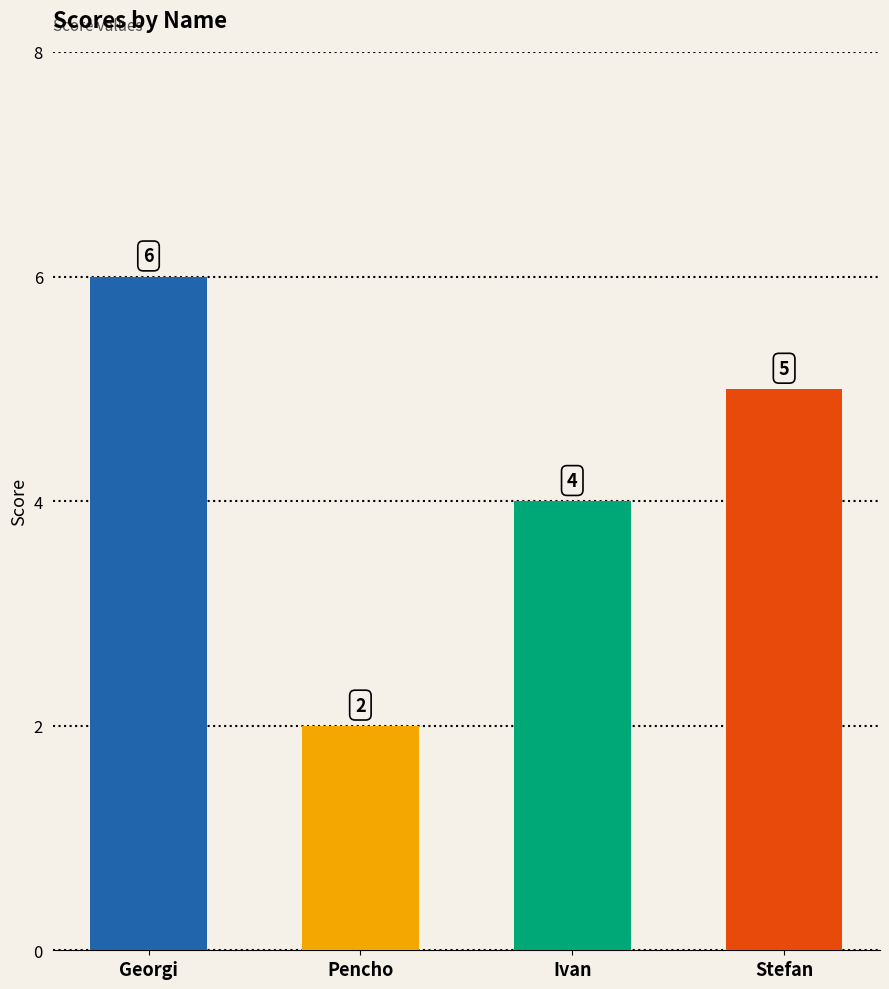

Reading left to right, extract all data points from this chart.

6	2	4	5